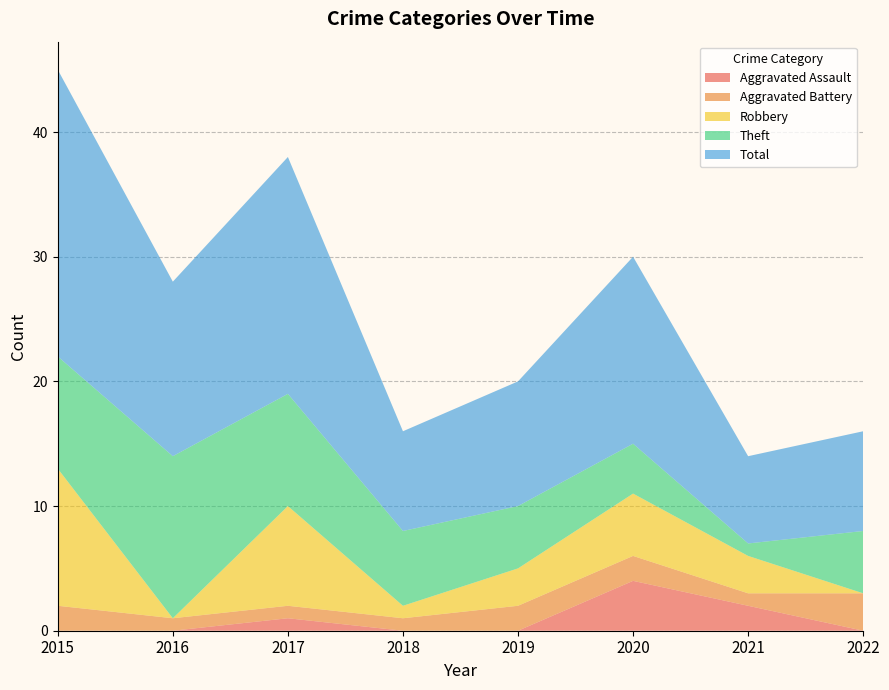

Reading right to left, list all the values displayed in this chart.

Aggravated Assault: 2022=0	2021=2	2020=4	2019=0	2018=0	2017=1	2016=0	2015=0
Aggravated Battery: 2022=3	2021=1	2020=2	2019=2	2018=1	2017=1	2016=1	2015=2
Robbery: 2022=0	2021=3	2020=5	2019=3	2018=1	2017=8	2016=0	2015=11
Theft: 2022=5	2021=1	2020=4	2019=5	2018=6	2017=9	2016=13	2015=9
Total: 2022=8	2021=7	2020=15	2019=10	2018=8	2017=19	2016=14	2015=23